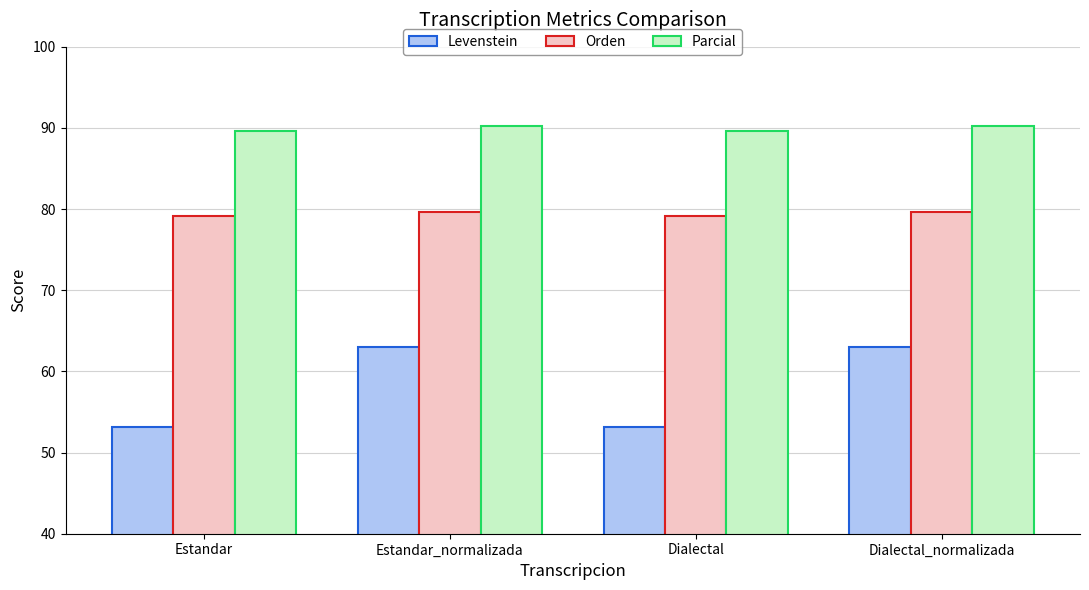

How many data points does each series have?

4